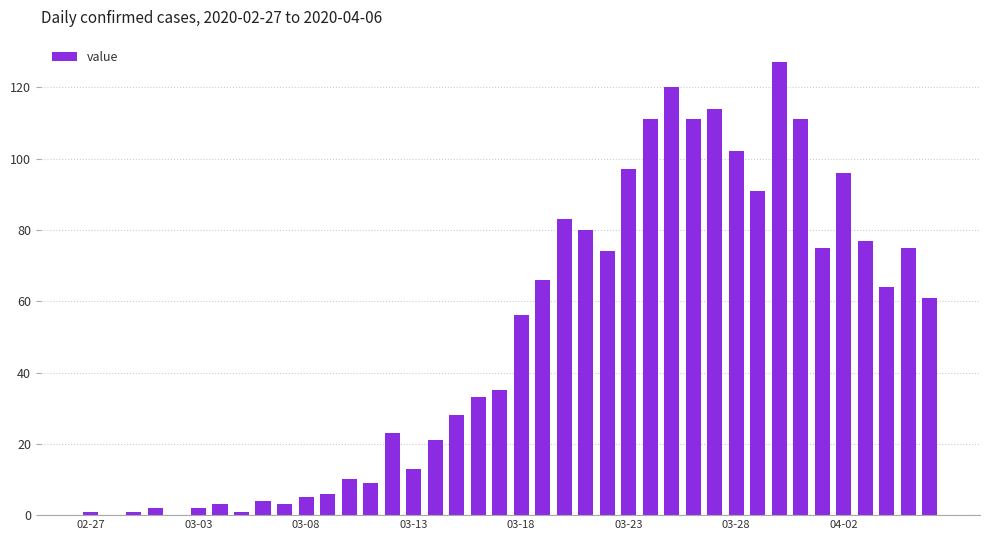

What is the greatest value displayed?

127